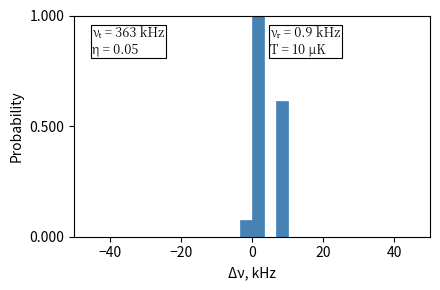

Read against the x-axis, roughly where is the centre of the tallest bar?

2